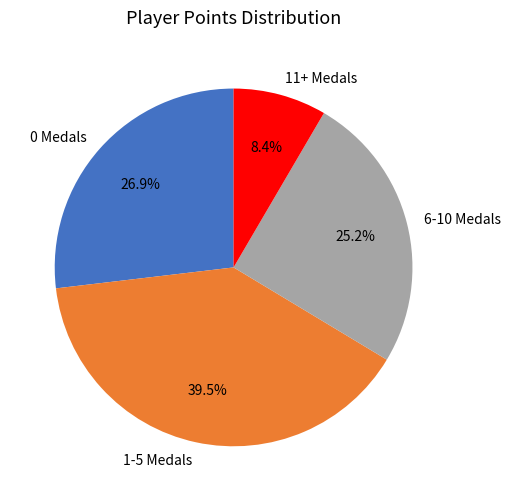

Which has a higher value, 1-5 Medals or 6-10 Medals?

1-5 Medals